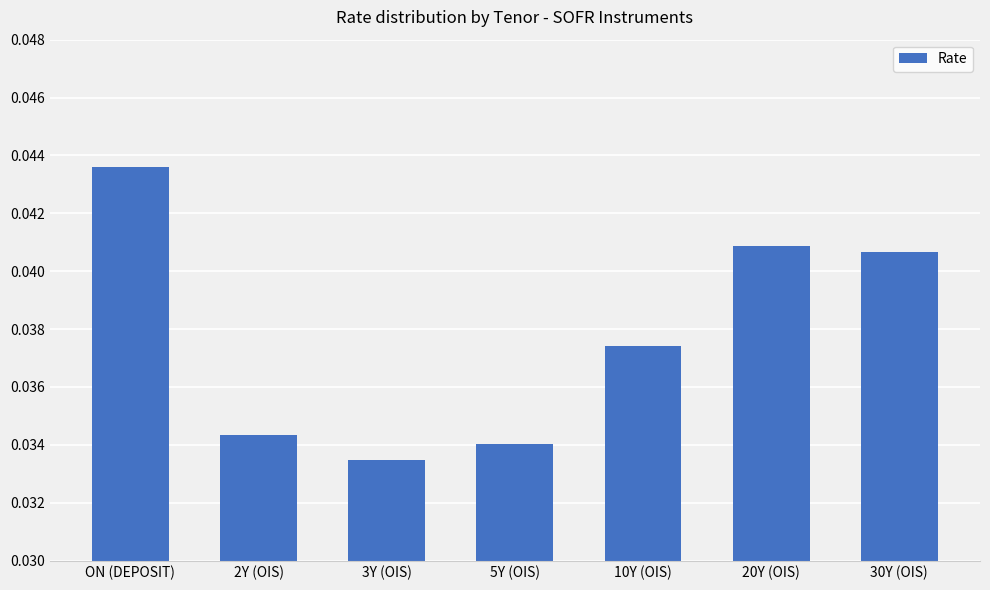

What is the sum of the values at 30Y (OIS) and 10Y (OIS)?

0.1